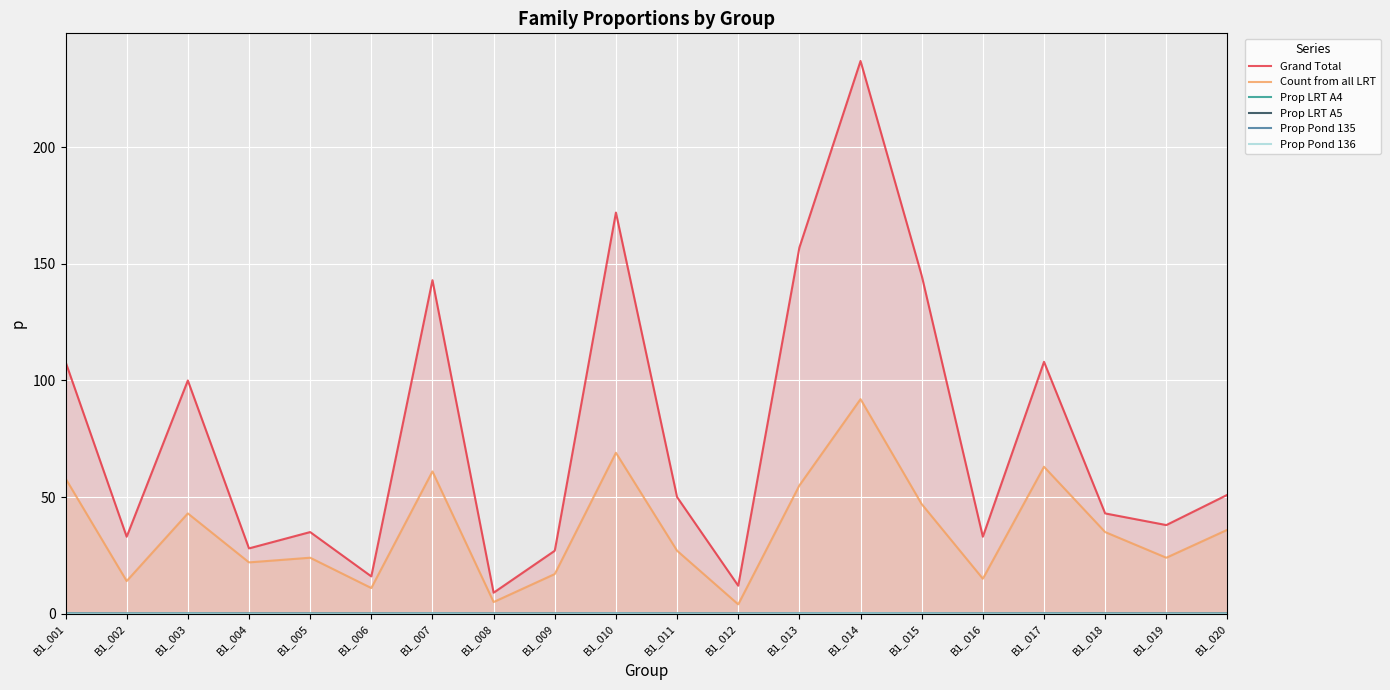

True or false: Count from all LRT and Prop Pond 136 intersect in this chart.

False